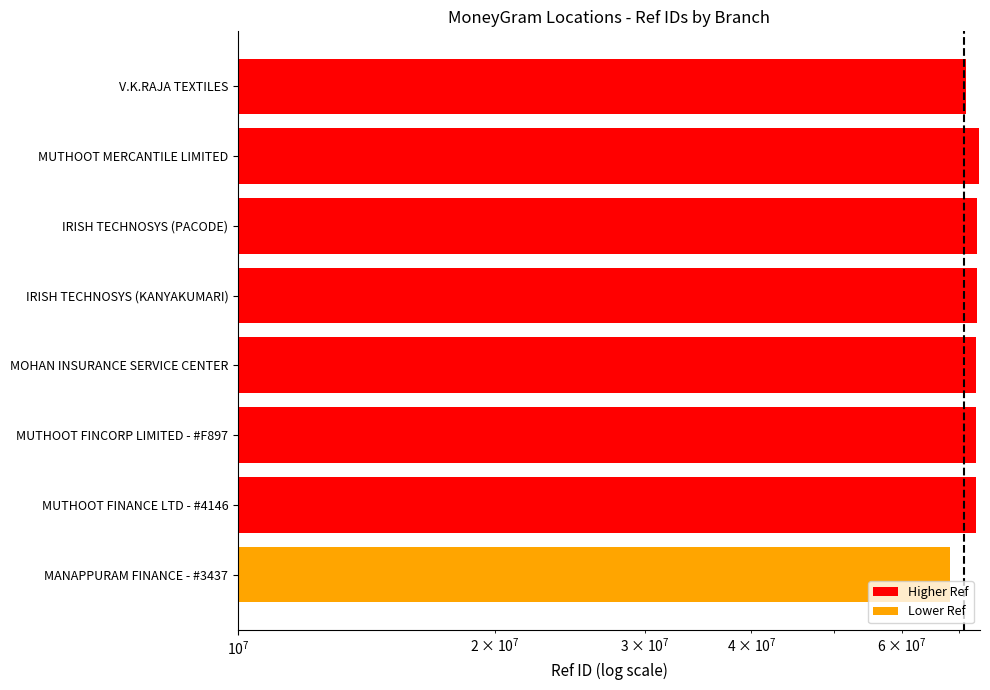

What is the difference between the maximum and minimum values?

5490712